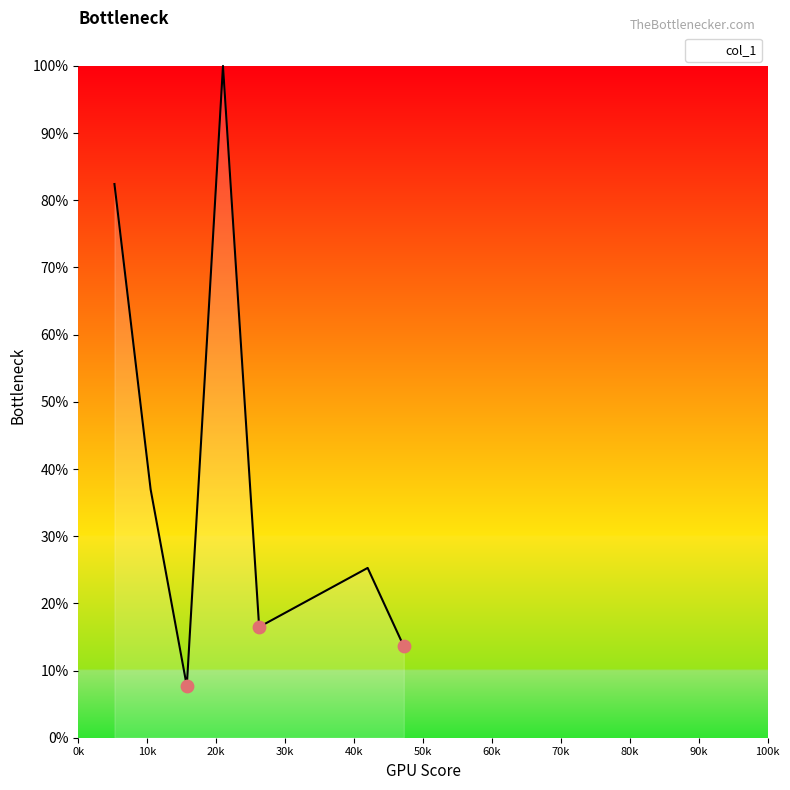

Is this an area chart (filled region under the line)?

Yes